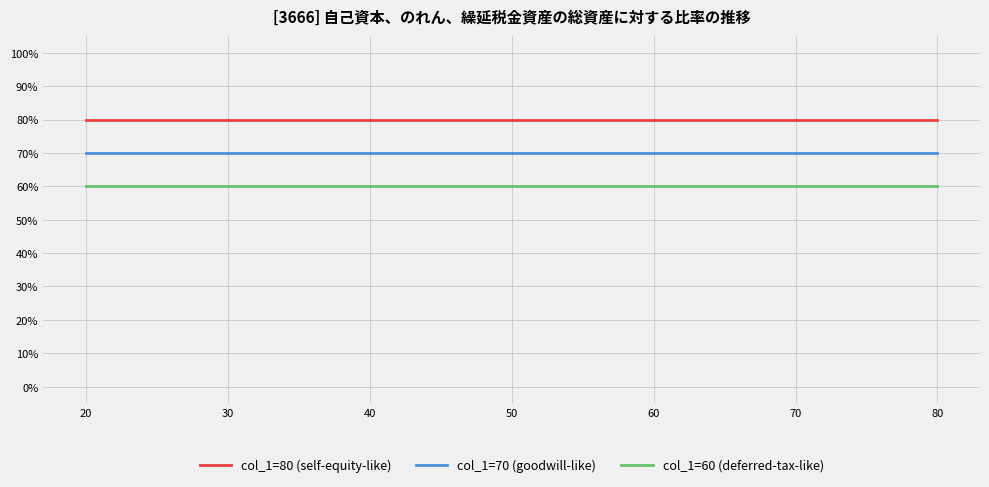

What is the sum of all col_1=60 (deferred-tax-like) values?

420